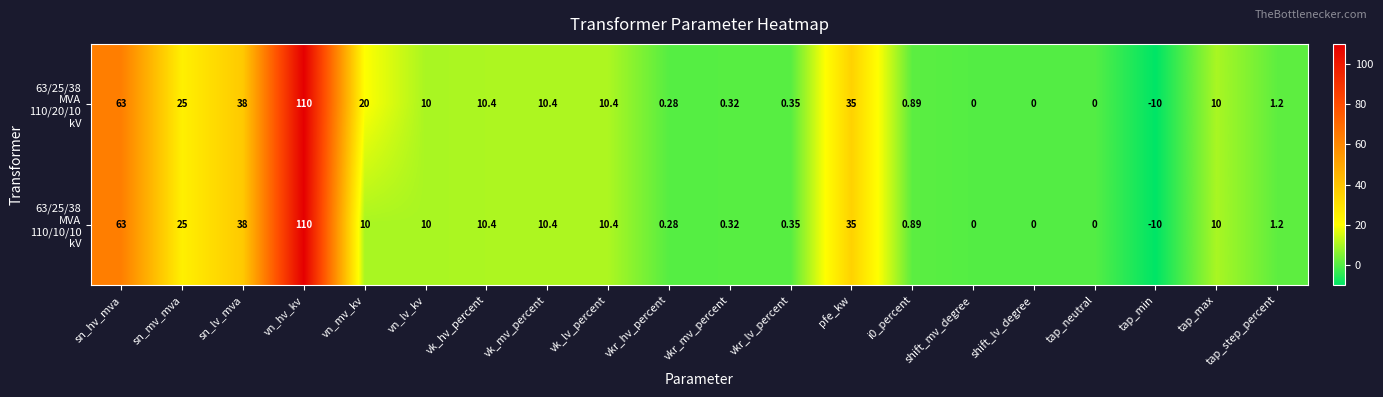

At which category is the sum across all series the highest?

vn_hv_kv